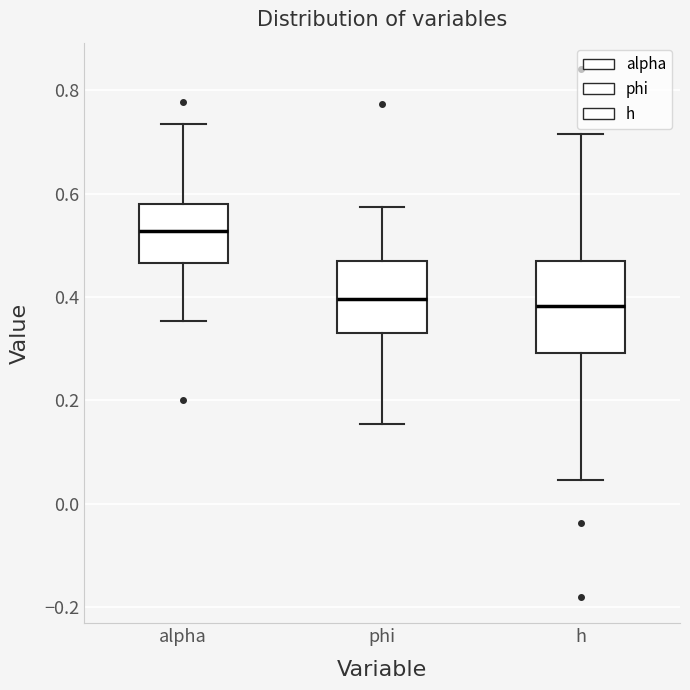

Reading left to right, read every box against the y-axis: the position of its median line, the range the box covers, and the ends of its whiskers. The values are not printed on the chart, so give them approximately, as read against the axis.

alpha: median 0.52, box 0.46 to 0.58, whiskers 0.36 to 0.74
phi: median 0.40, box 0.34 to 0.48, whiskers 0.16 to 0.58
h: median 0.38, box 0.30 to 0.48, whiskers 0.04 to 0.72